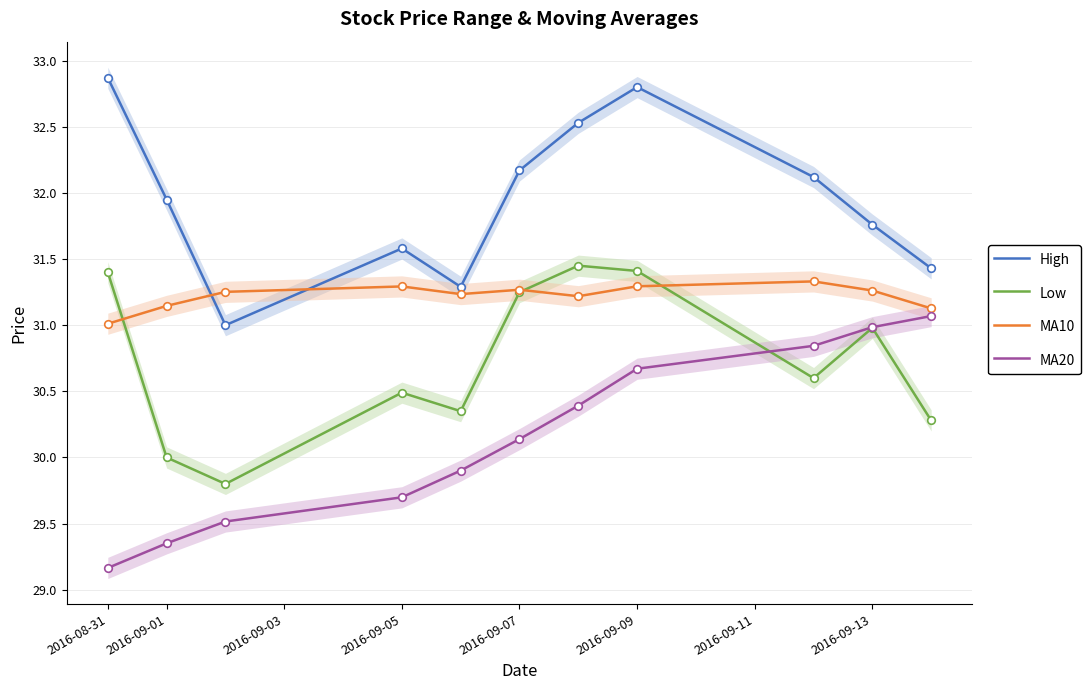

What are all the series names shown in the legend?

High, Low, MA10, MA20